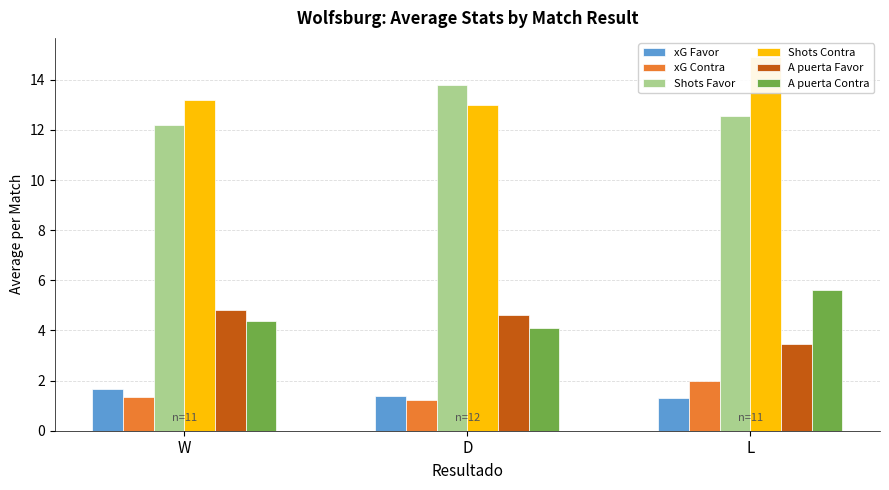

Which series changed the most between D and L?

Shots Contra